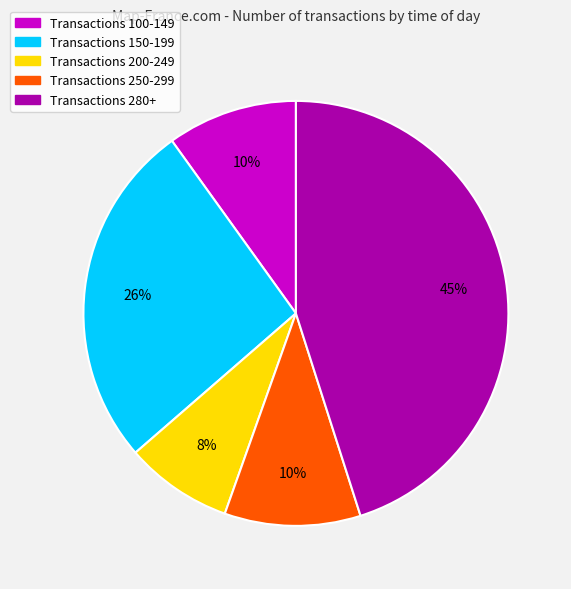

To the nearest percent, what is the difference between the largest and smallest slice percentages?

37%